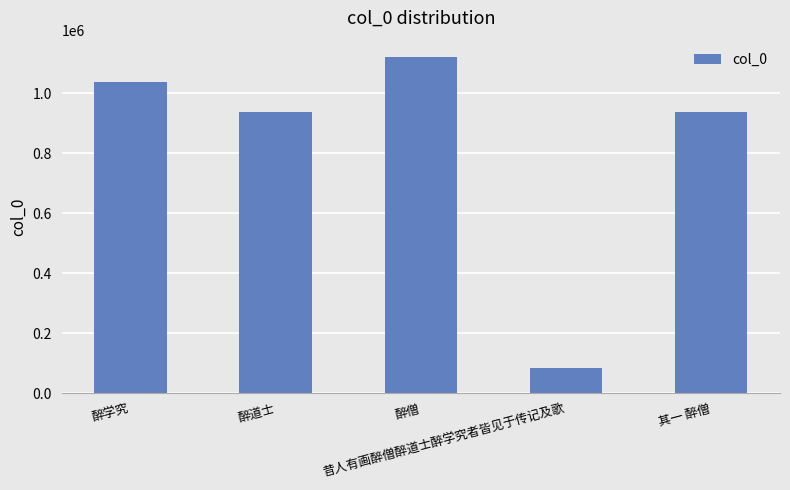

How many series are shown in this chart?

1